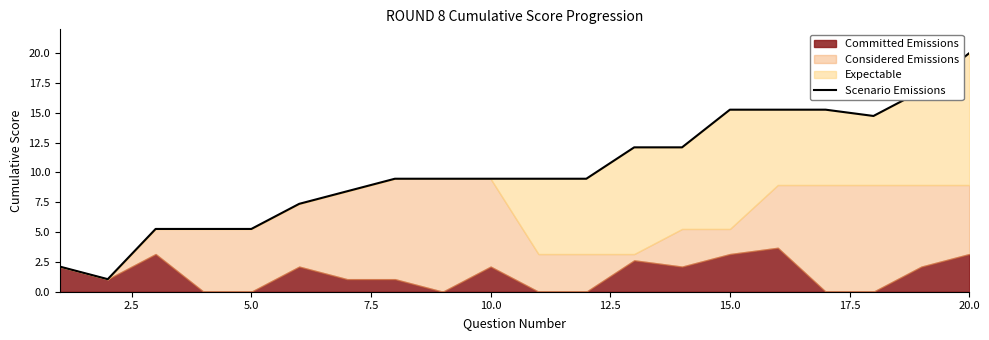

True or false: the data shows 0.4 at 2.5.

False